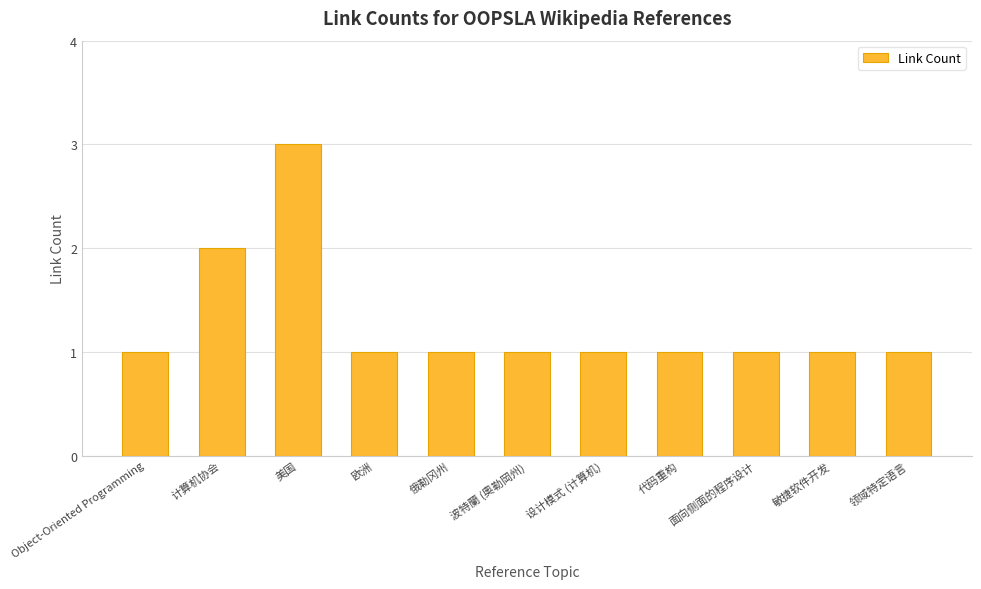

Reading left to right, transcribe all the data shown in this chart.

Object-Oriented Programming=1	计算机协会=2	美国=3	欧洲=1	俄勒冈州=1	波特蘭 (奧勒岡州)=1	设计模式 (计算机)=1	代码重构=1	面向侧面的程序设计=1	敏捷软件开发=1	领域特定语言=1